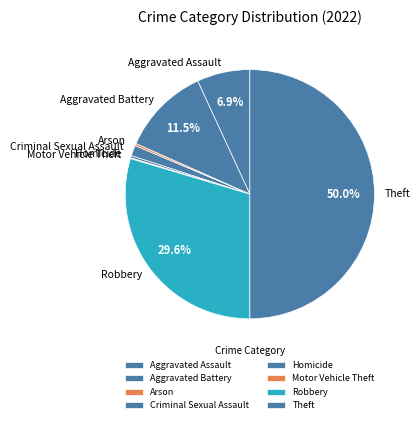

What is the largest slice in the pie chart?

Theft